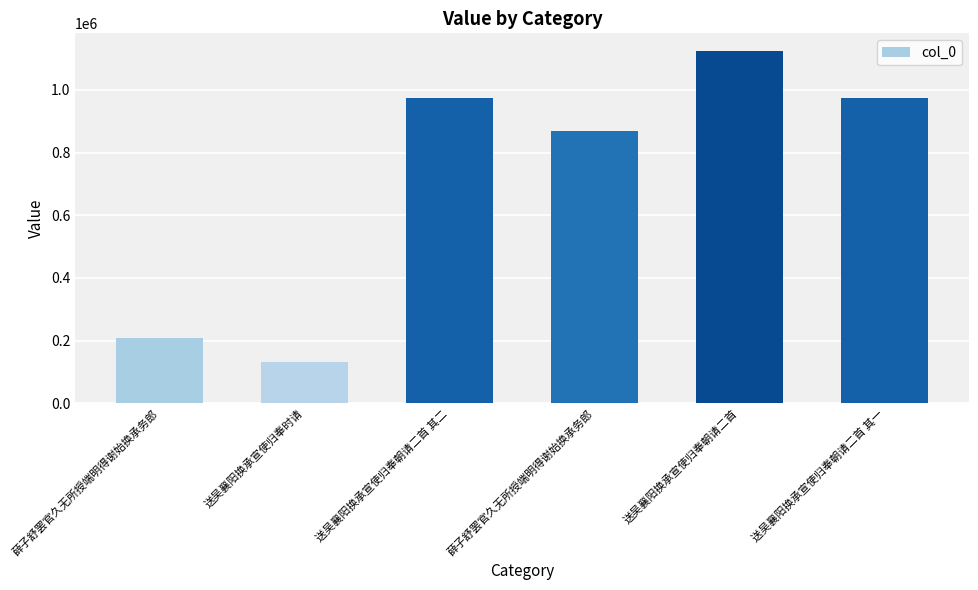

Does the chart contain any negative values?

No